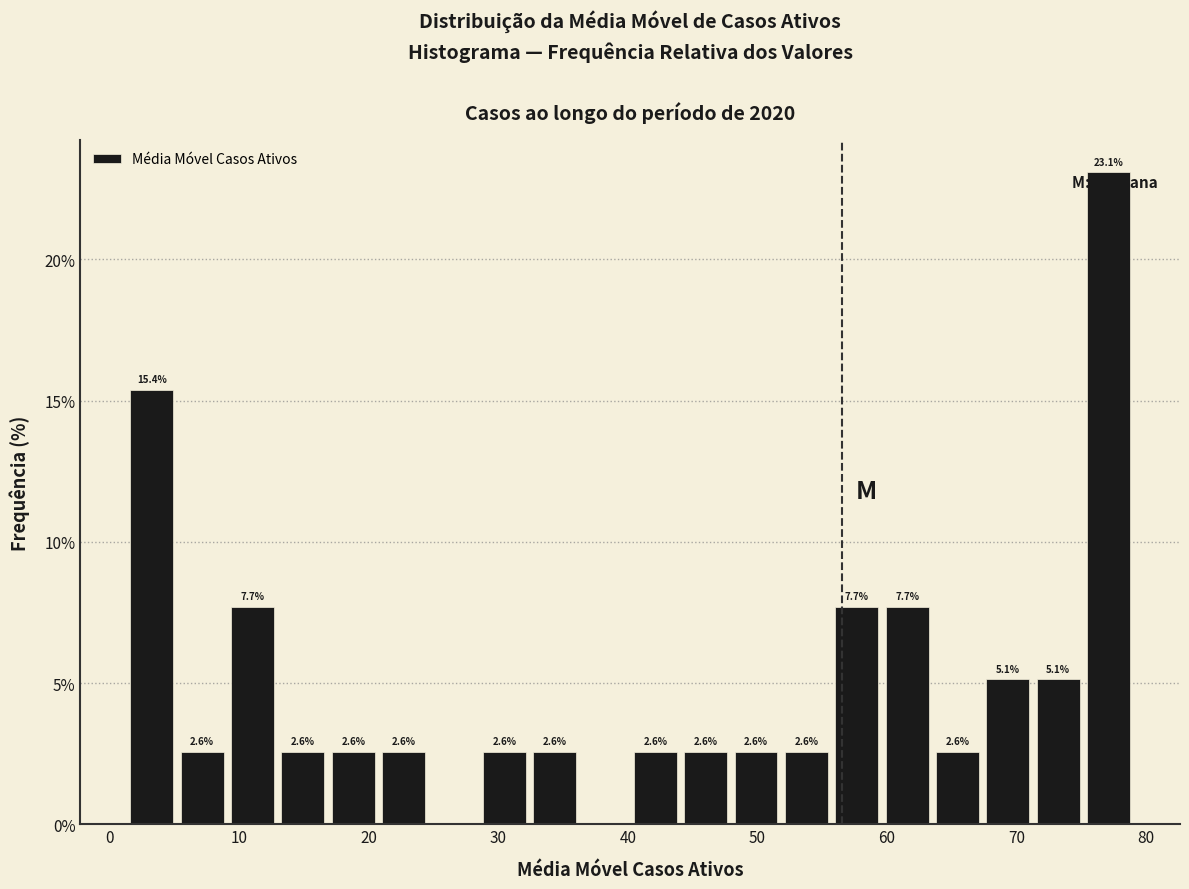

Read against the x-axis, roughly where is the centre of the tallest bar?

77